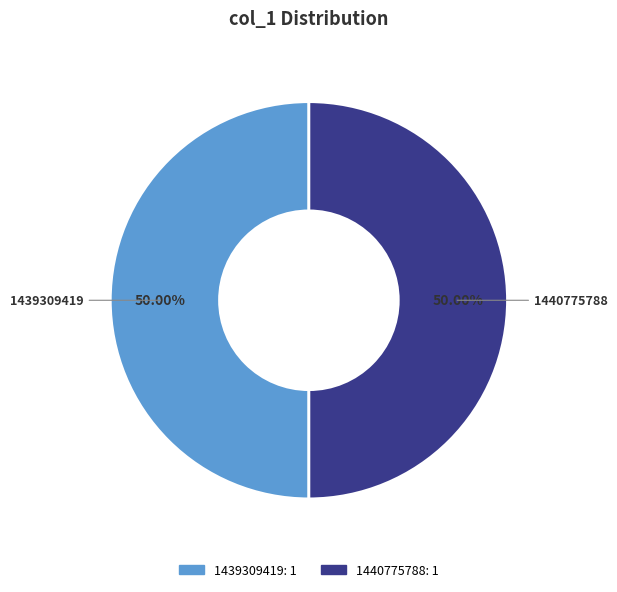

Is it true that 1440775788 is 50% of the pie?

True